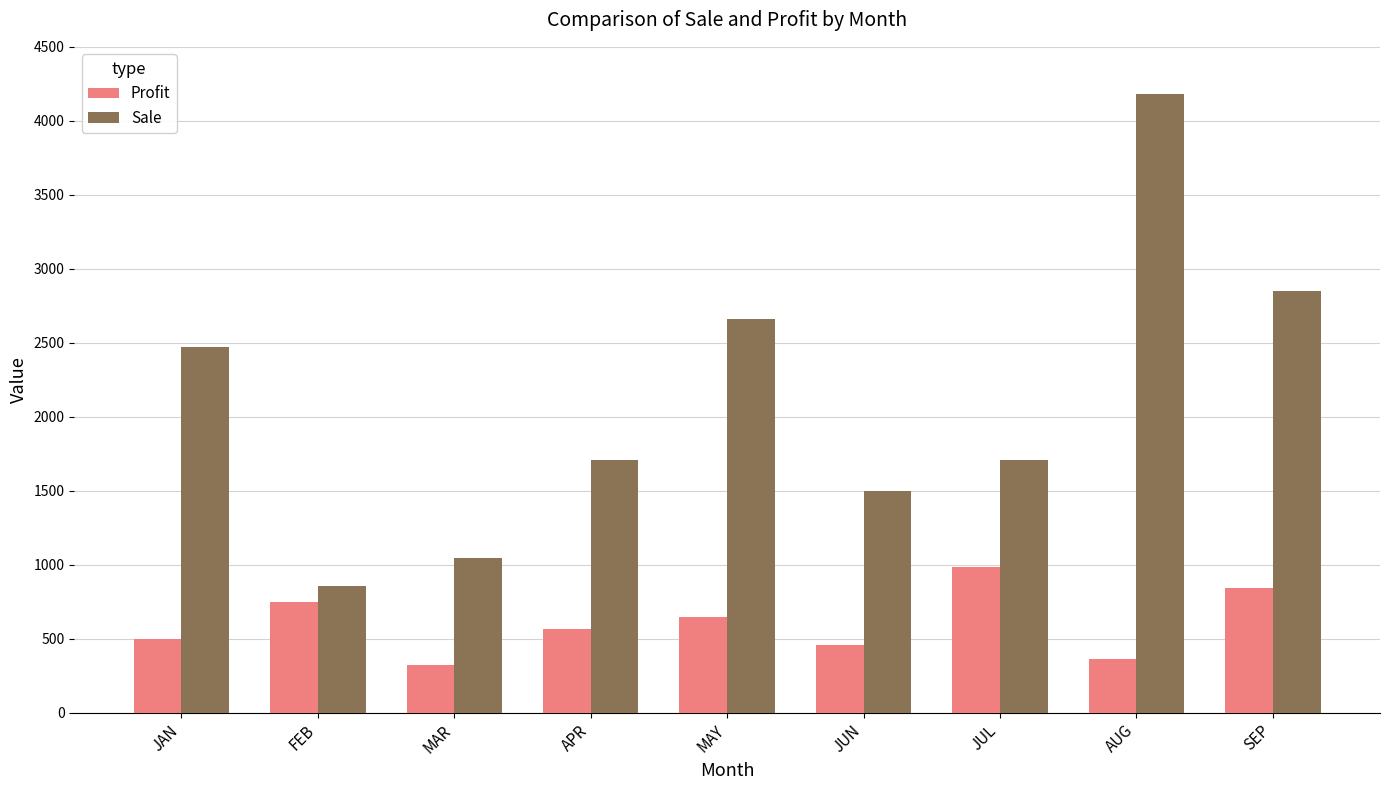

Rank the series at JUN from highest to lowest value.

Sale, Profit